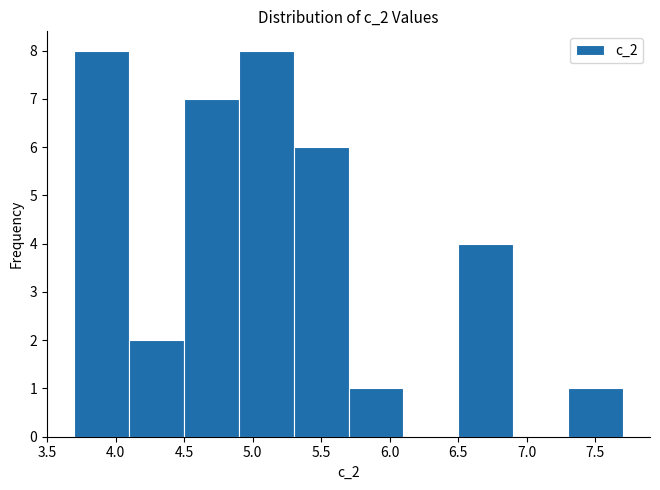

How tall is the bar that spans 6.5 to 6.9 on the x-axis? The values are not printed on the chart, so give them approximately, as read against the axis.

4